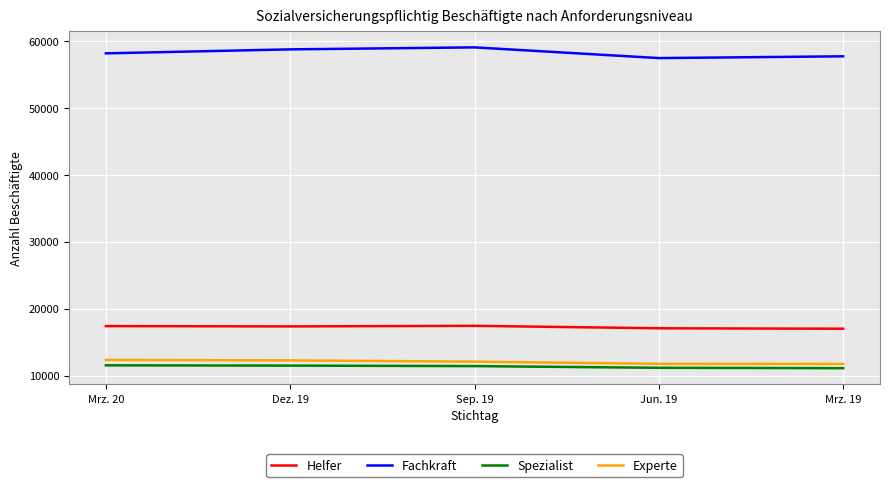

True or false: Fachkraft and Experte intersect in this chart.

False